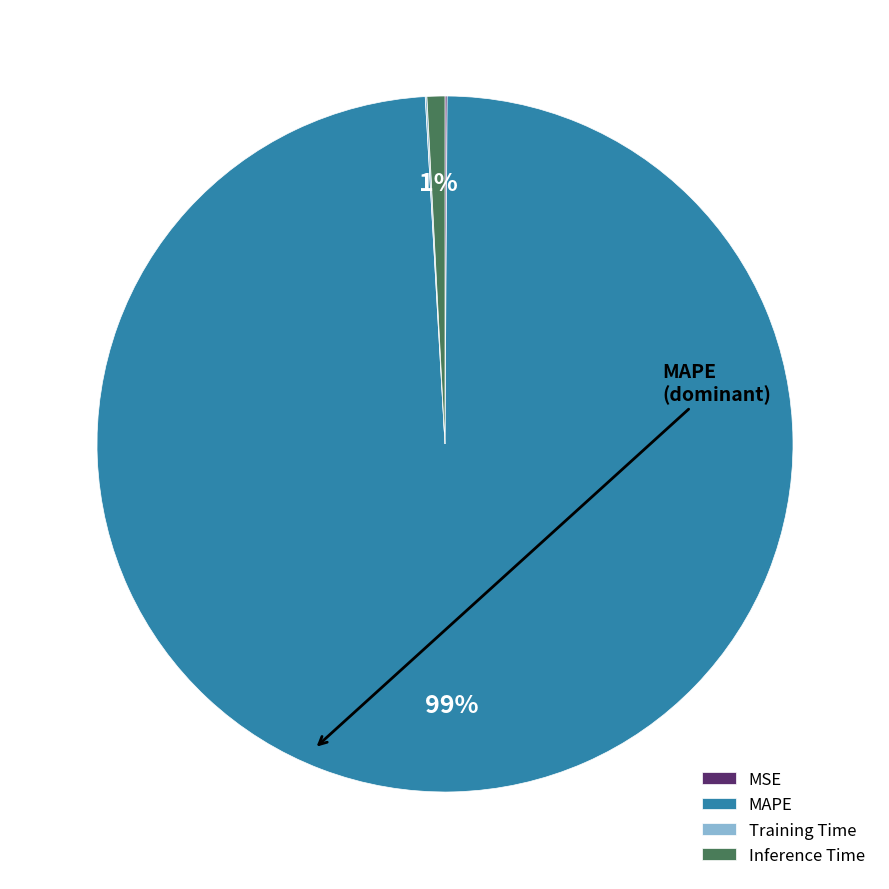

To the nearest percent, what portion does Inference Time represent?

1%